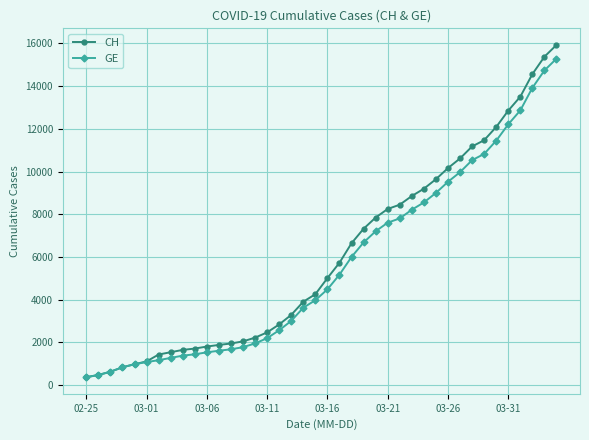

What is the value of the CH point at the 34th from the left?

11467